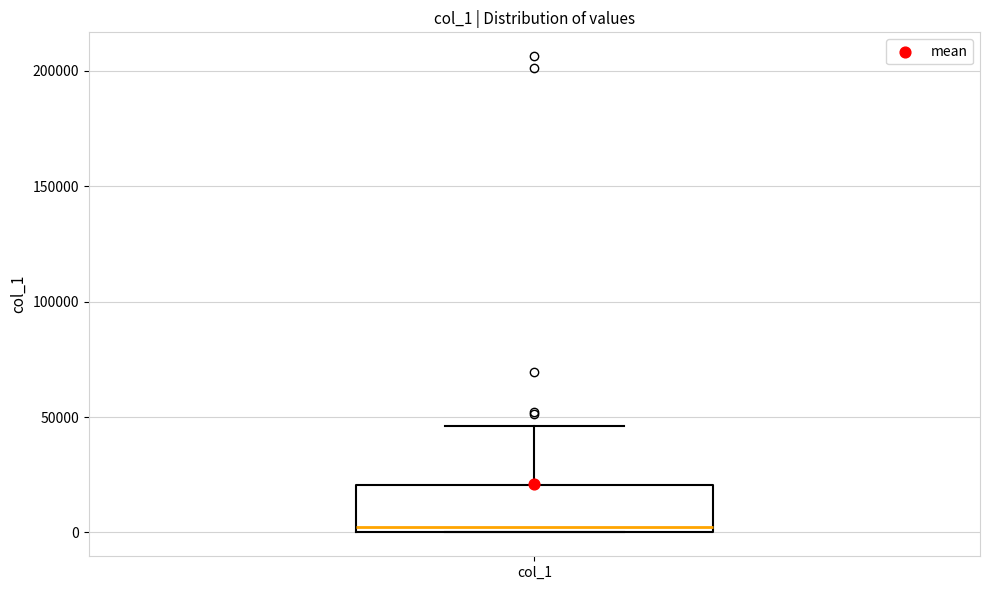

Transcribe this box plot: give where the median line is, the range the box spans, and where the two whiskers end, as read against the y-axis. The values are not printed on the chart, so give them approximately, as read against the axis.

median 0 (just above the box's lower edge), box 0 to 20000, whiskers 0 to 45000